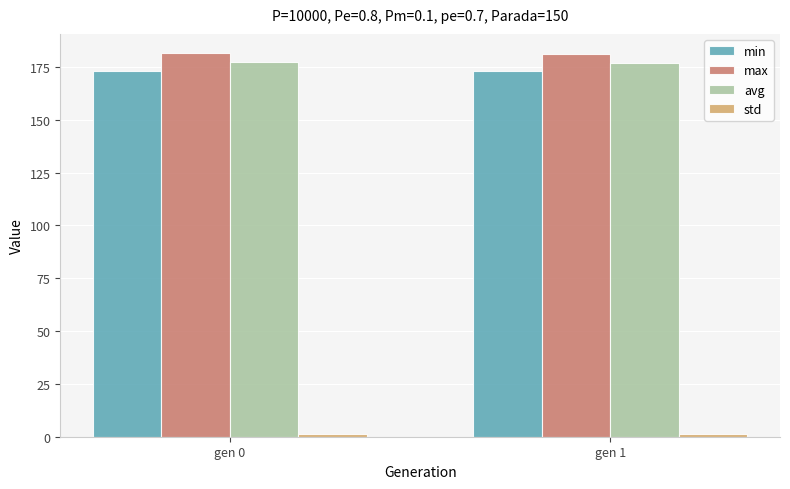

How many categories are shown in the chart?

2